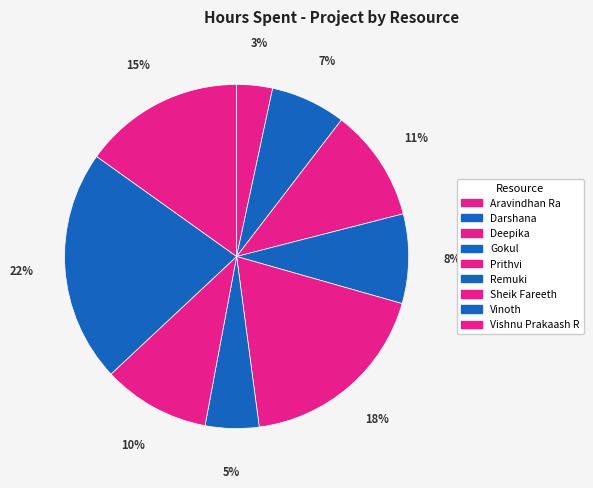

How many slices are in this pie chart?

9